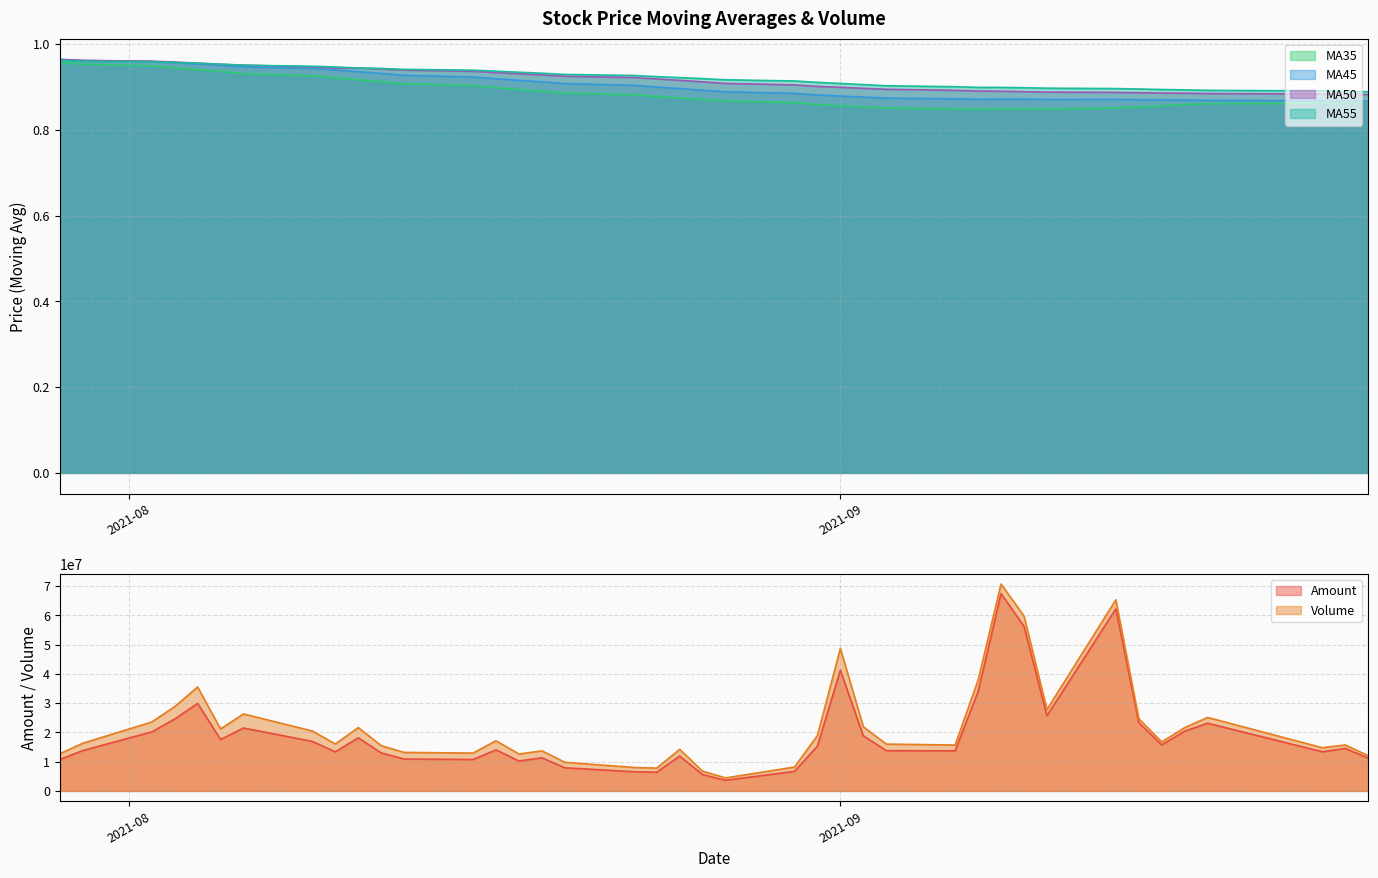

In ma35, how many points are higher than both neighbors (excluding endpoints)?

1